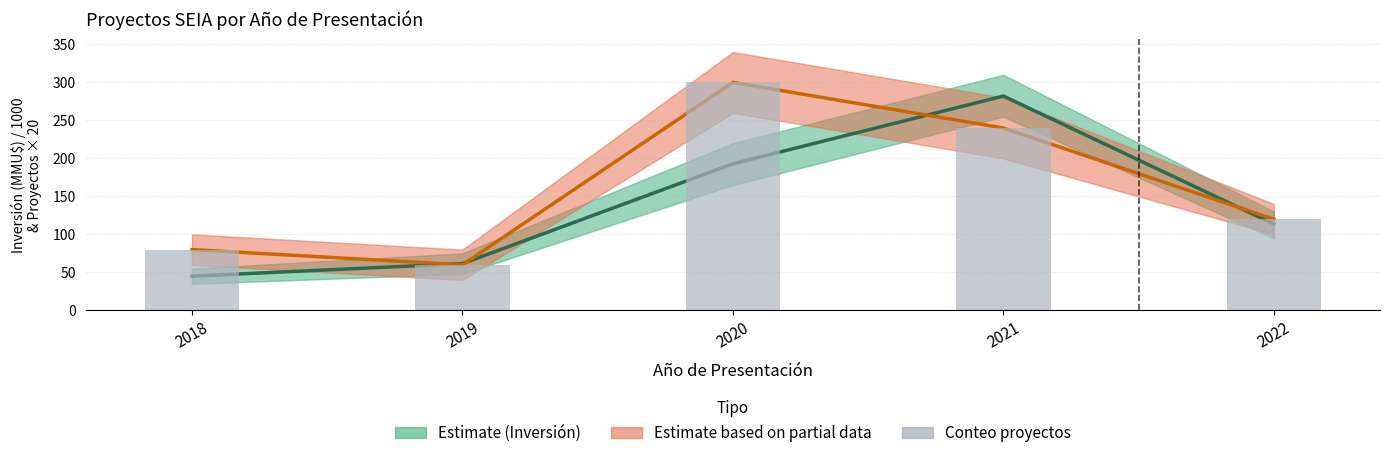

The N° Proyectos × 20 series shows 300.0 at 2020. True or false?

True